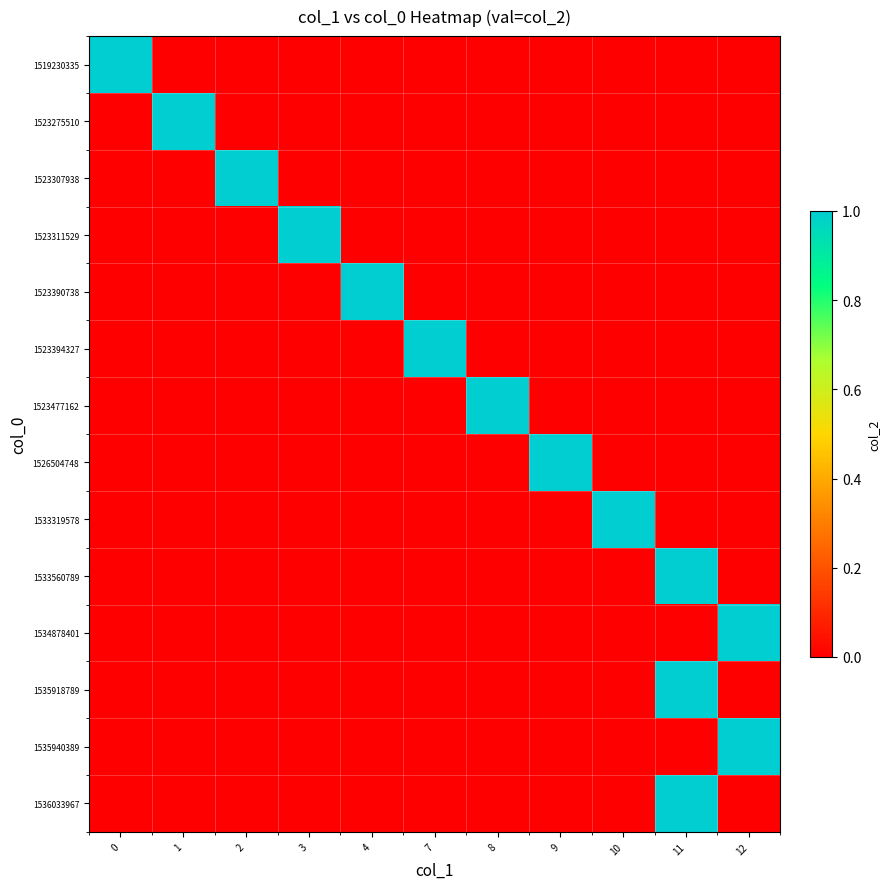

How many data points does each series have?

11